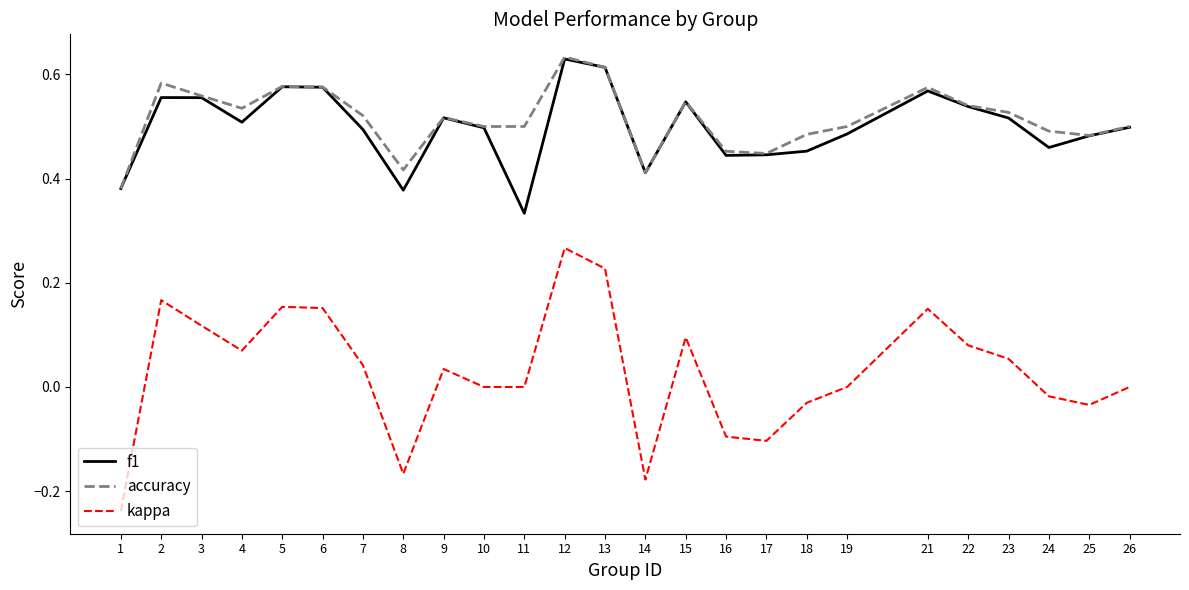

How many categories are shown in the chart?

25